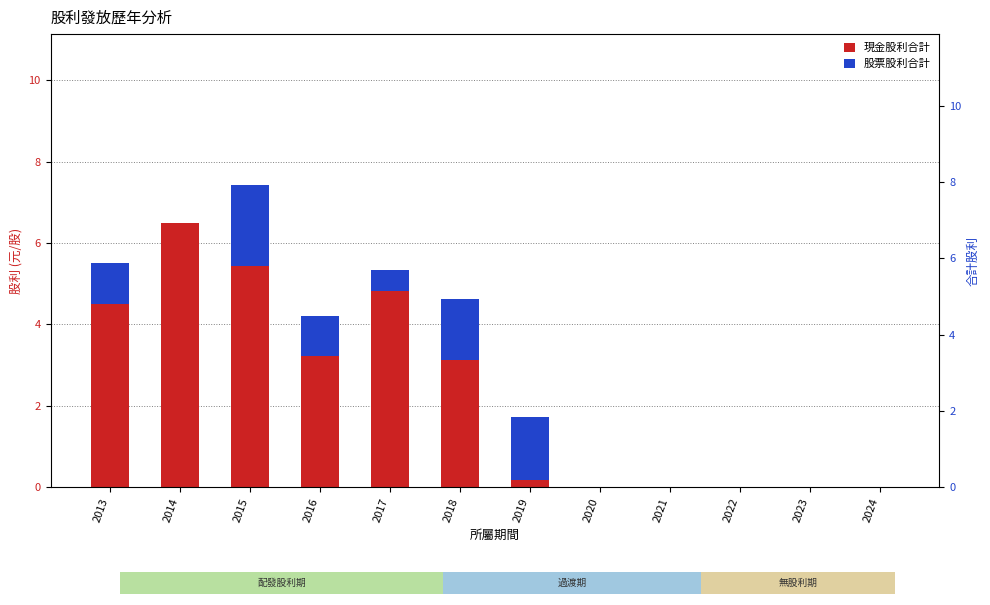

What is the highest value of the 現金股利合計 series?

6.5